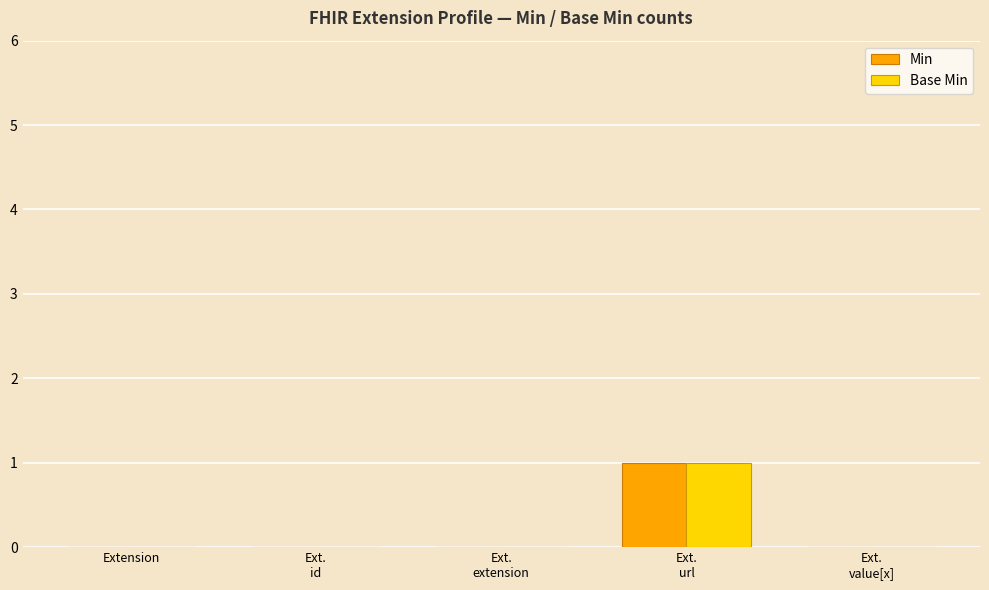

Reading left to right, transcribe all the data shown in this chart.

Min: 0	0	0	1	0
Base Min: 0	0	0	1	0